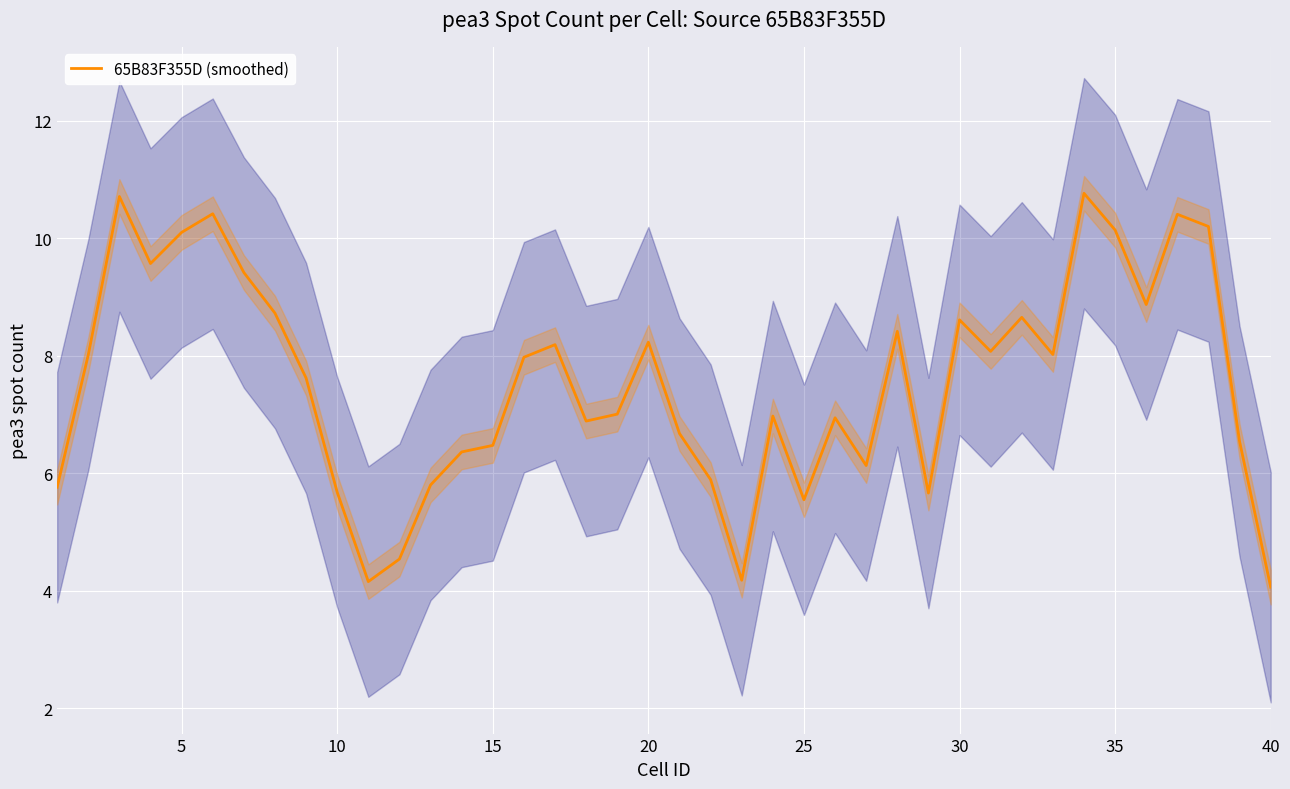

Reading right to left, transcribe all the data shown in this chart.

4.1	6.5	10.2	10.4	8.9	10.1	10.8	8.0	8.7	8.1	8.6	5.7	8.4	6.1	6.9	5.6	7.0	4.2	5.9	6.7	8.2	7.0	6.9	8.2	8.0	6.5	6.4	5.8	4.5	4.2	5.7	7.6	8.7	9.4	10.4	10.1	9.6	10.7	8.0	5.8